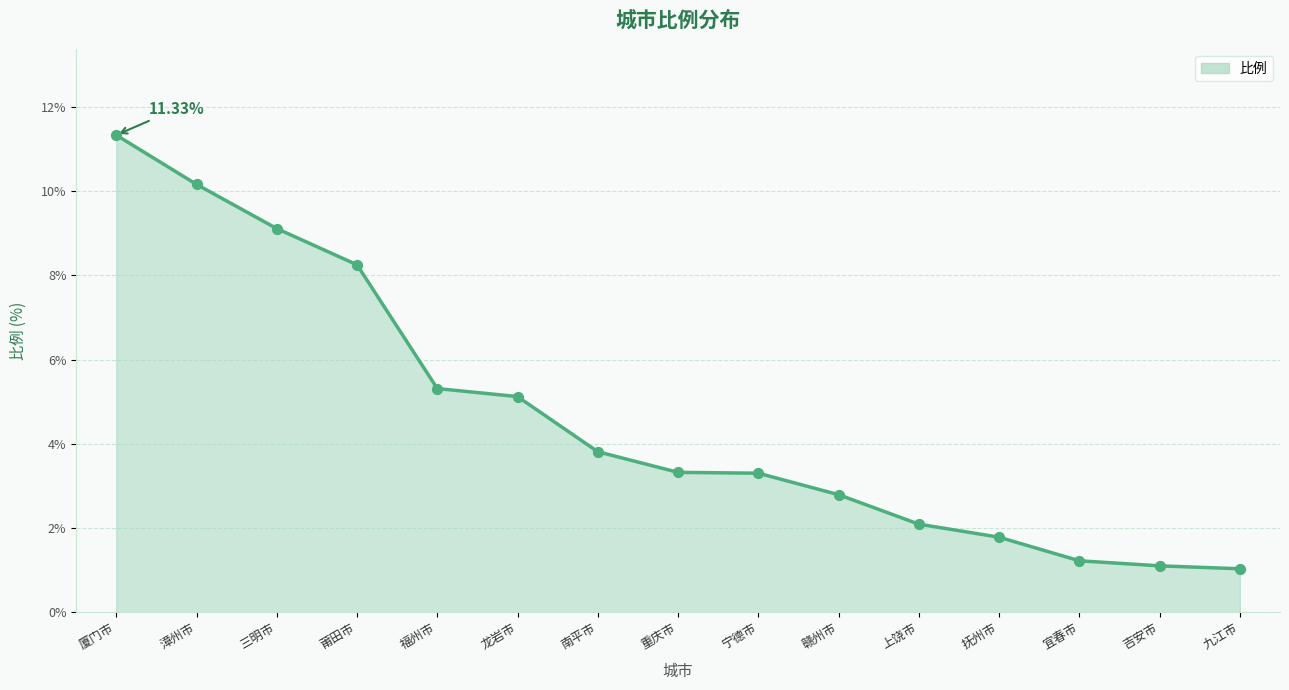

What is the change in value from 赣州市 to 宜春市?

-1.6